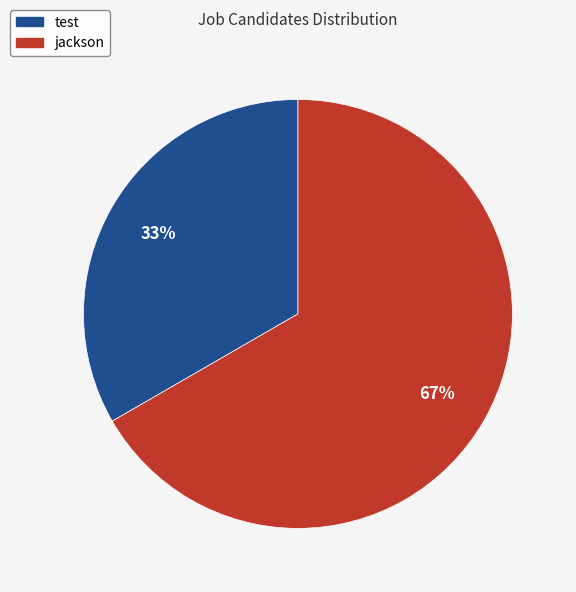

What is the largest slice in the pie chart?

jackson